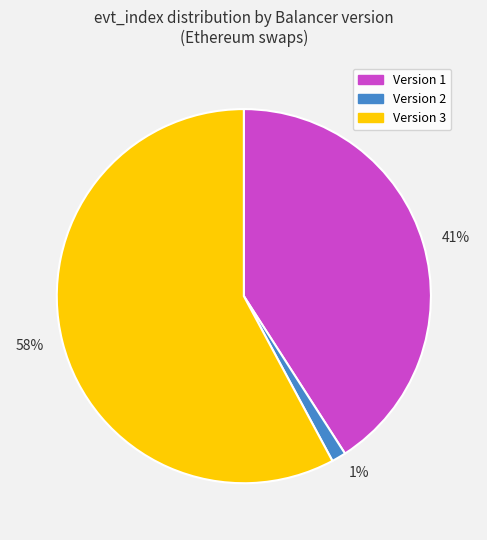

To the nearest percent, what is the combined percentage of 41% and 1%?

42%